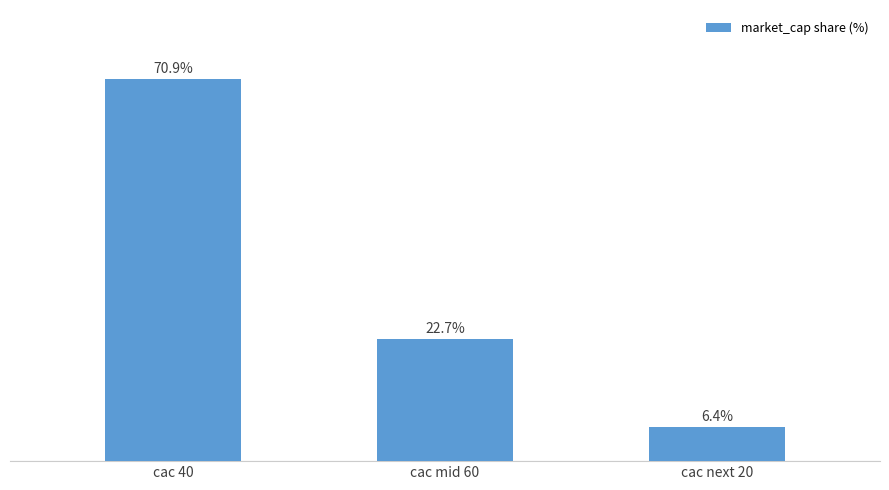

What is the label of the 1st bar from the left?

cac 40